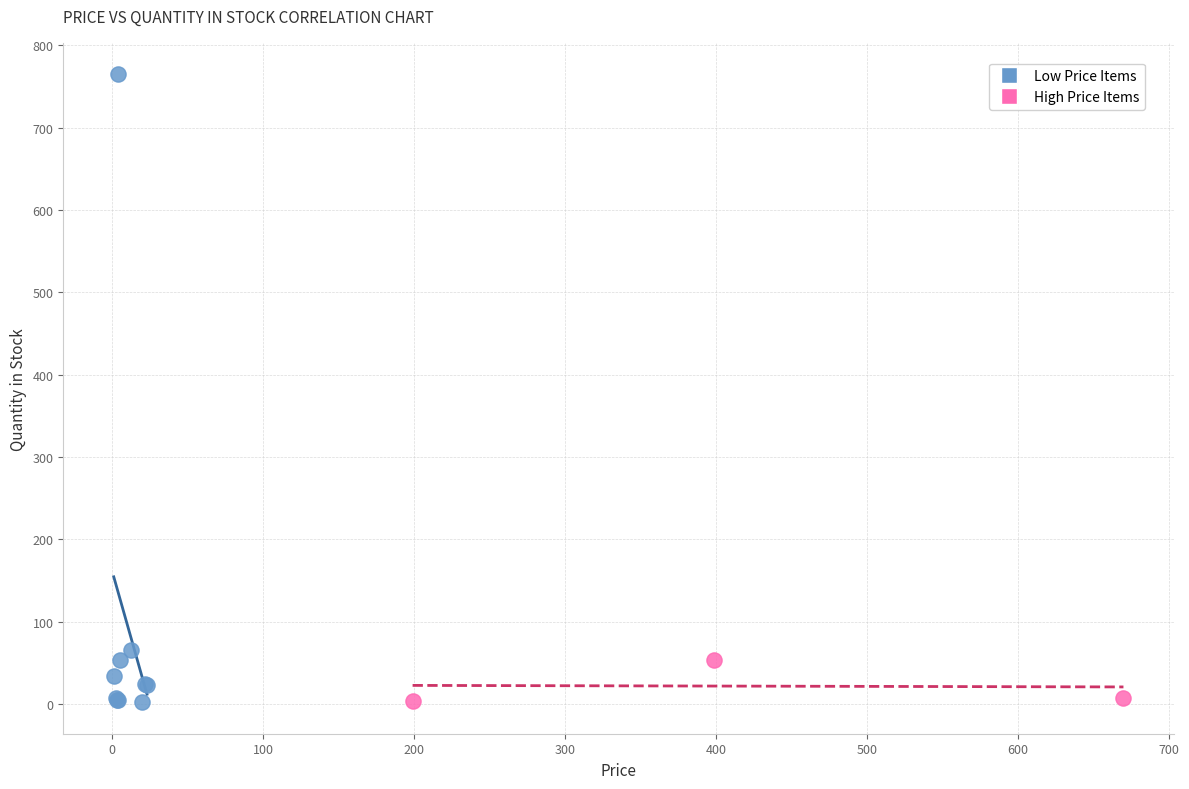

Which series has the widest spread of Y values?

Low Price Items